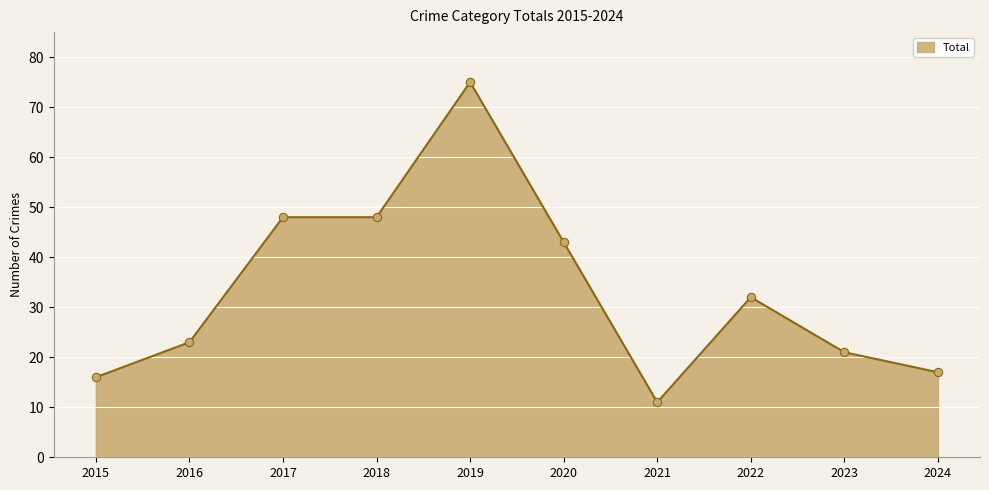

How many lines are shown in the chart?

1